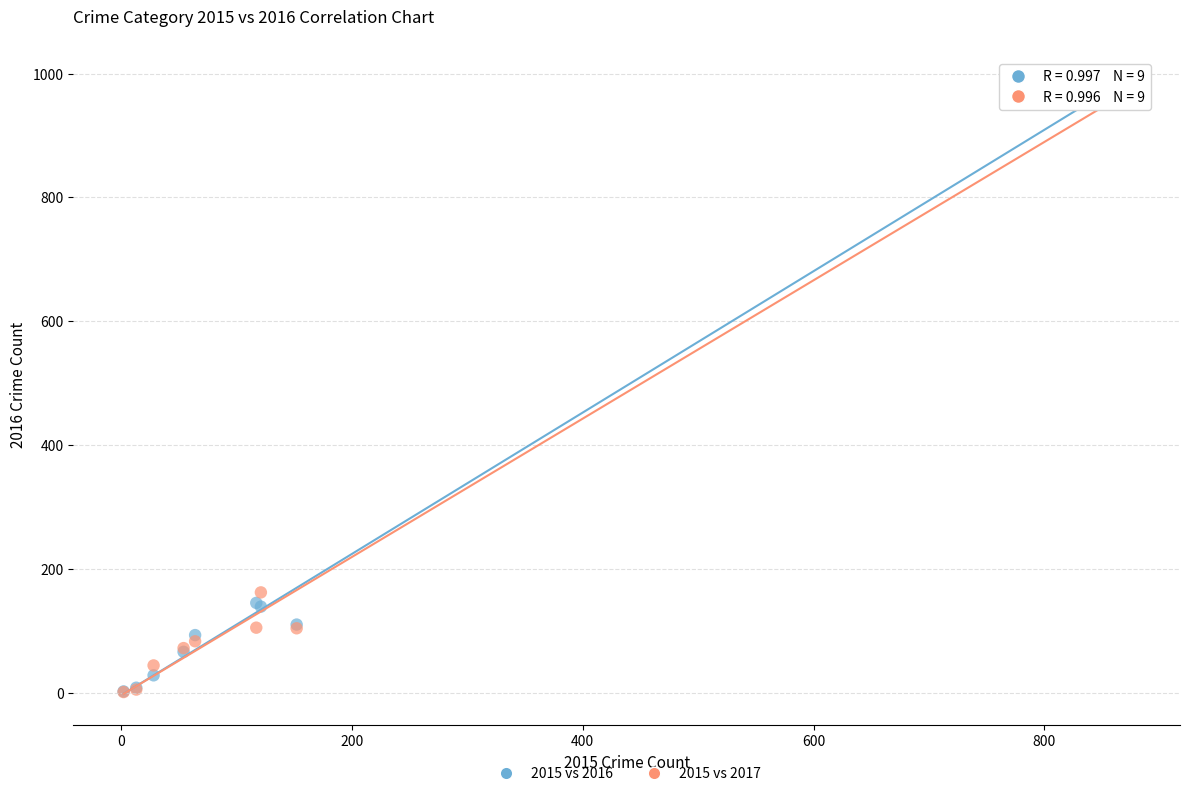

Which series reaches the maximum Y coordinate?

2015 vs 2016